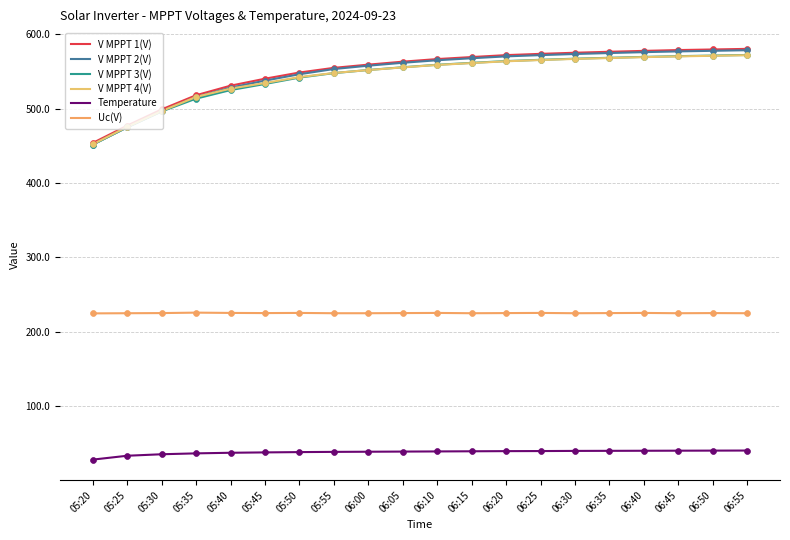

At how many categories does at least one series exceed 30?

20